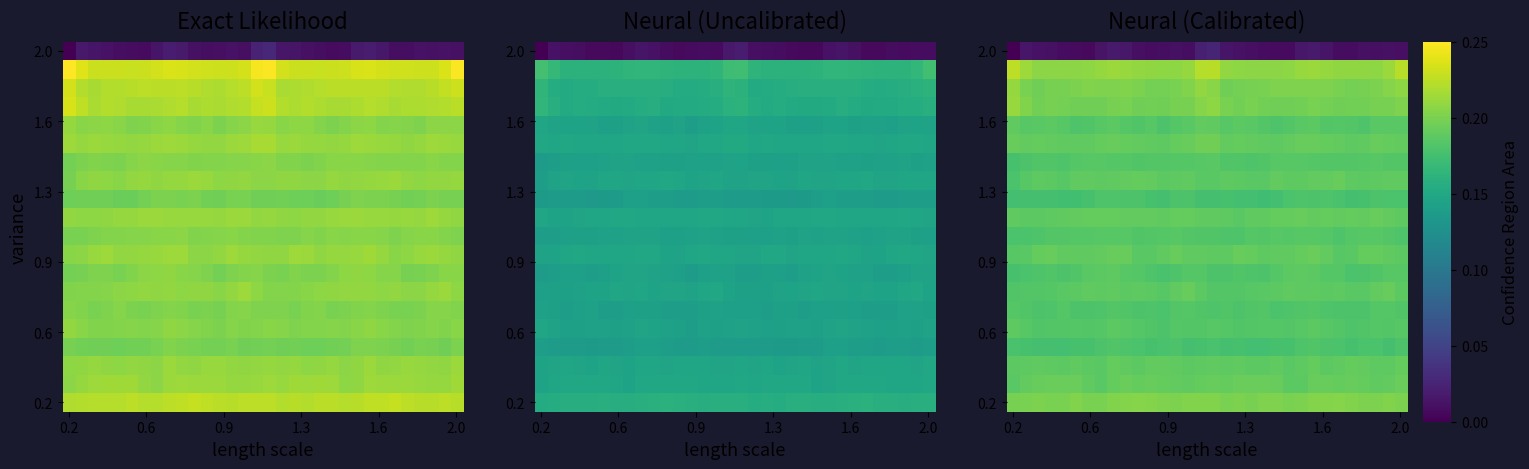

At how many categories does at least one series exceed 0?

32